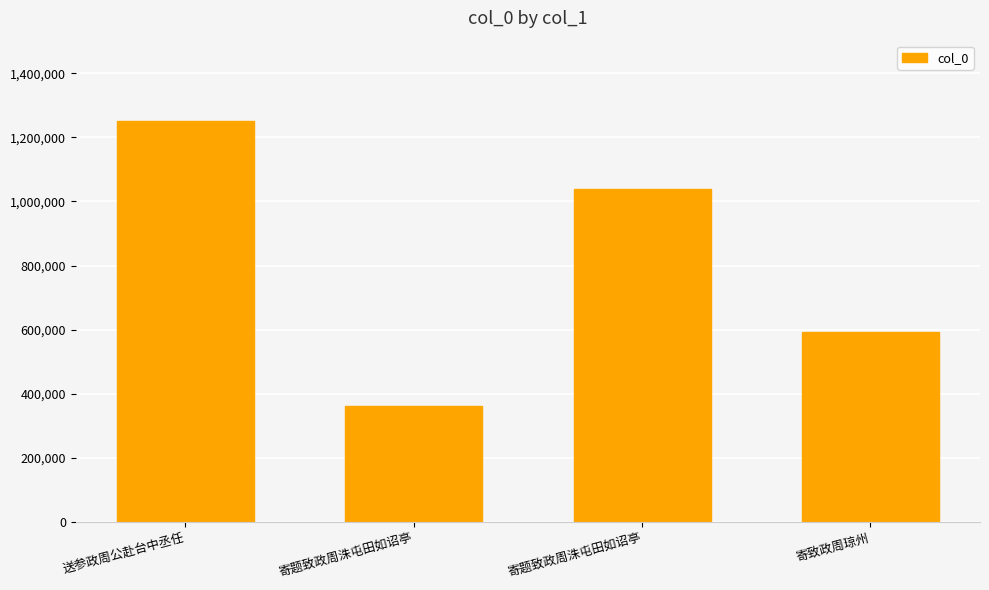

How many data points are less than 1039866?

2